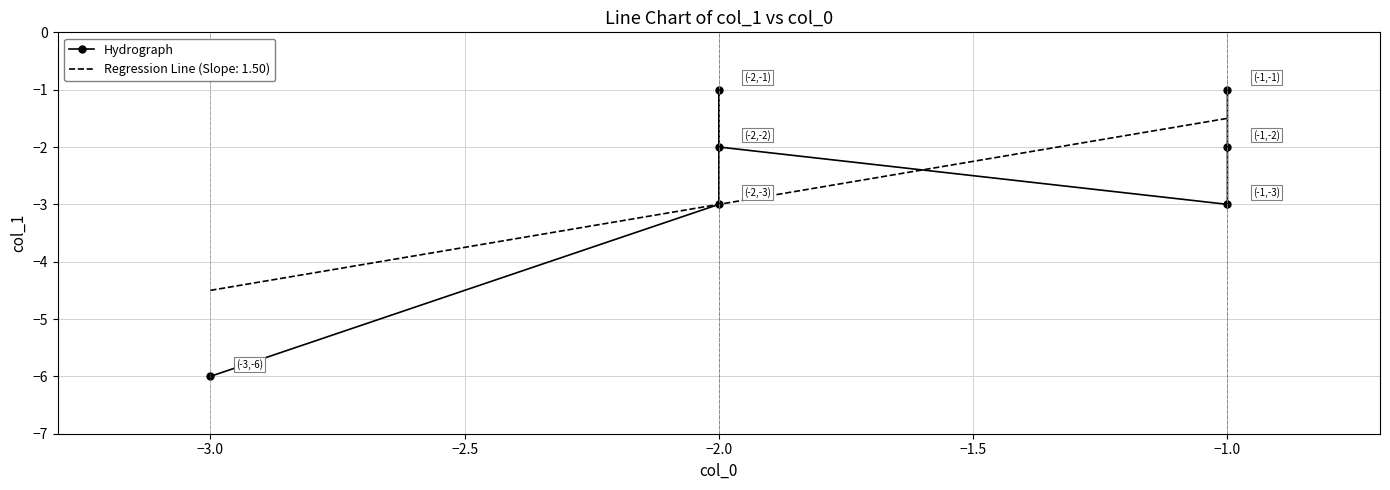

Is it true that the value at −1.0 is -2?

False